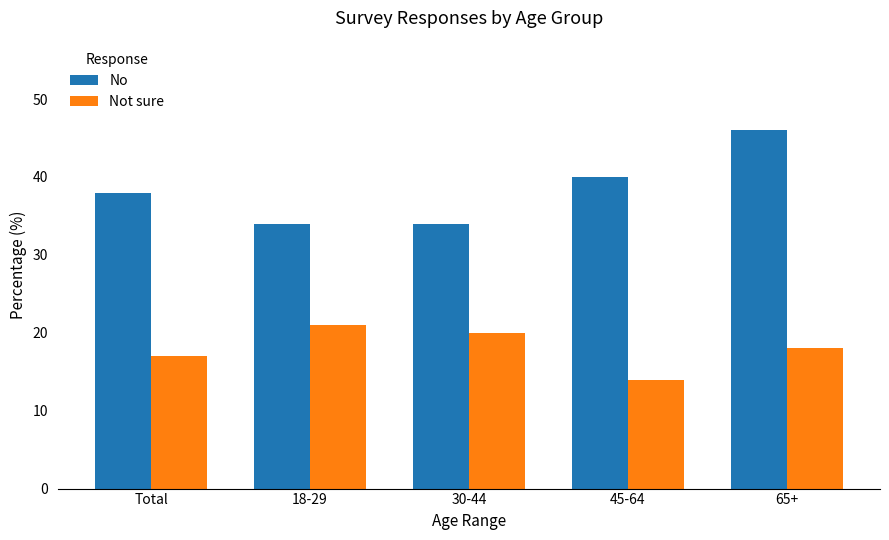

At which label does Not sure reach its minimum?

45-64